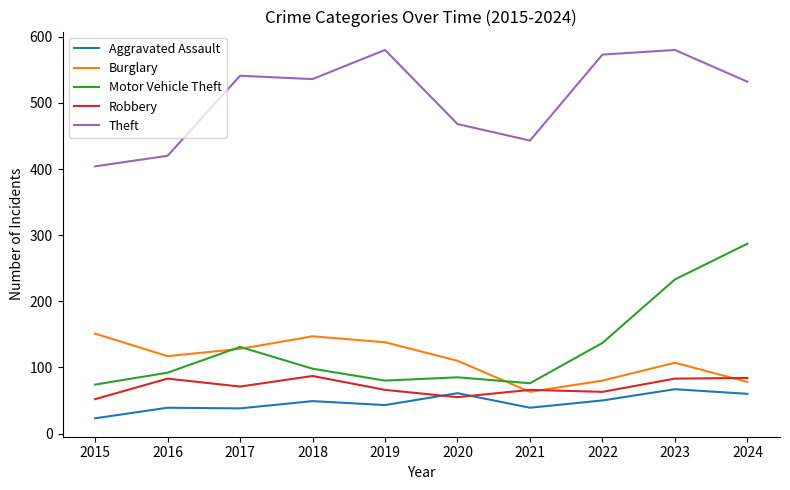

Rank the series at 2022 from highest to lowest value.

Theft, Motor Vehicle Theft, Burglary, Robbery, Aggravated Assault